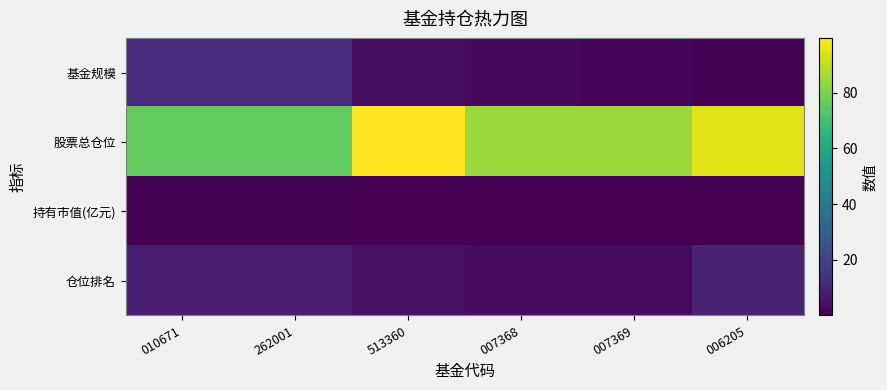

Between 513360 and 010671, which is larger?

010671